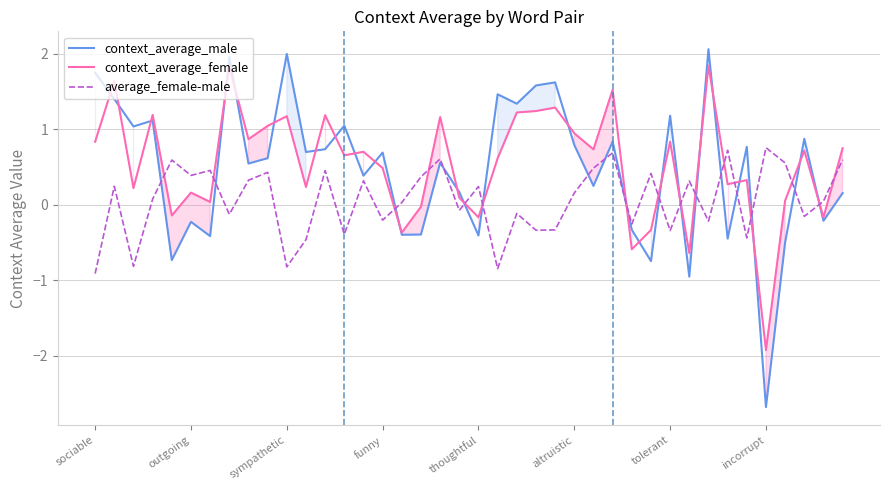

How many intersections are there between average_female-male and context_average_female?

16